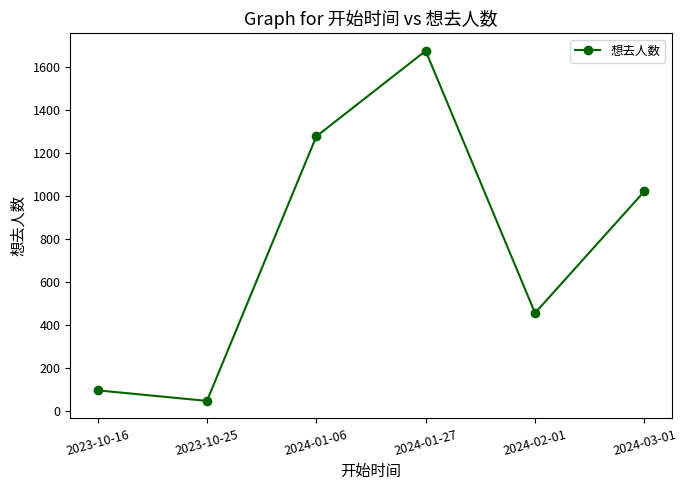

Where is the first local minimum?

2023-10-25